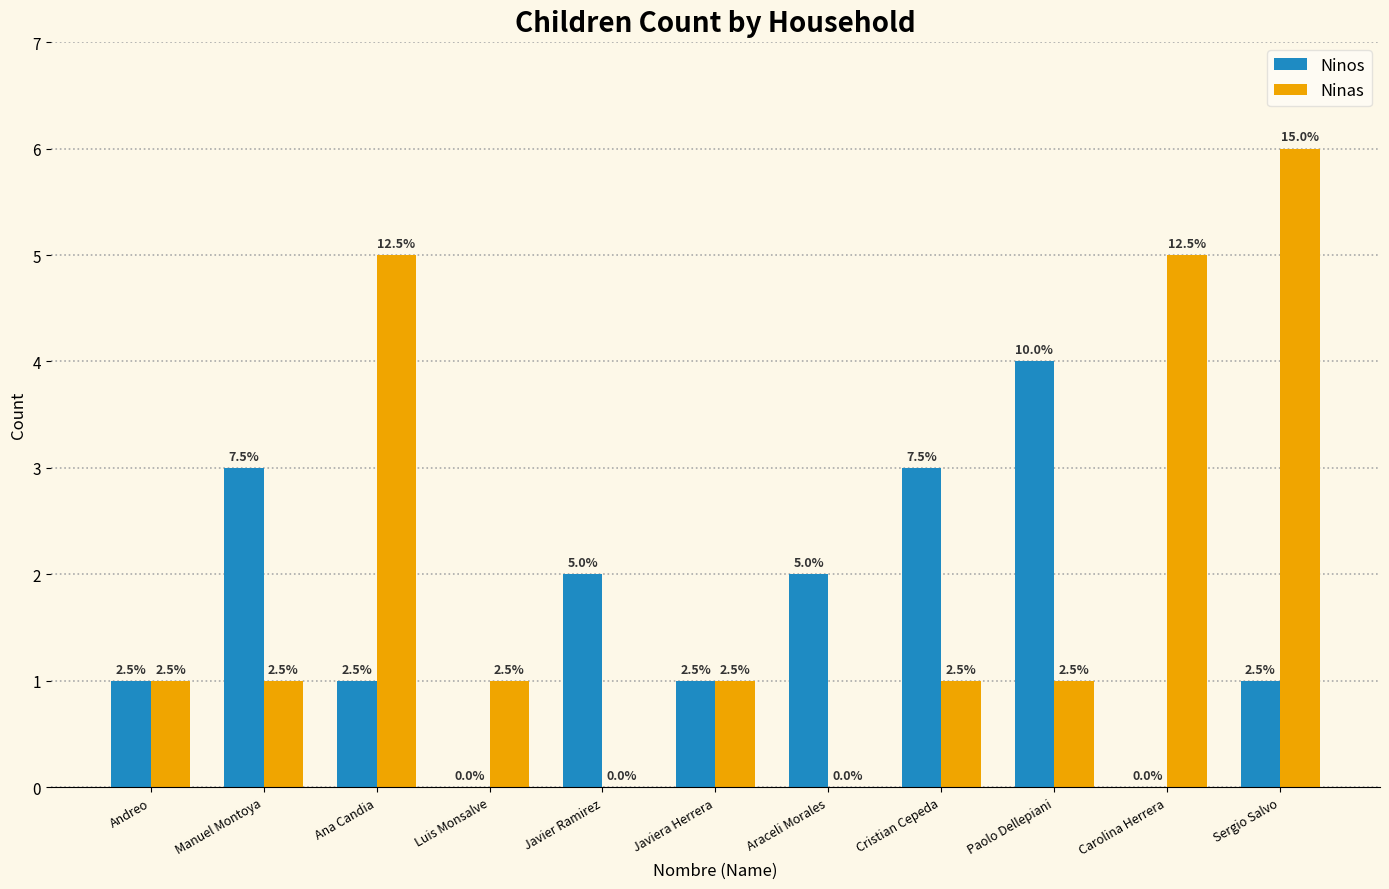

What are all the series names shown in the legend?

Ninos, Ninas